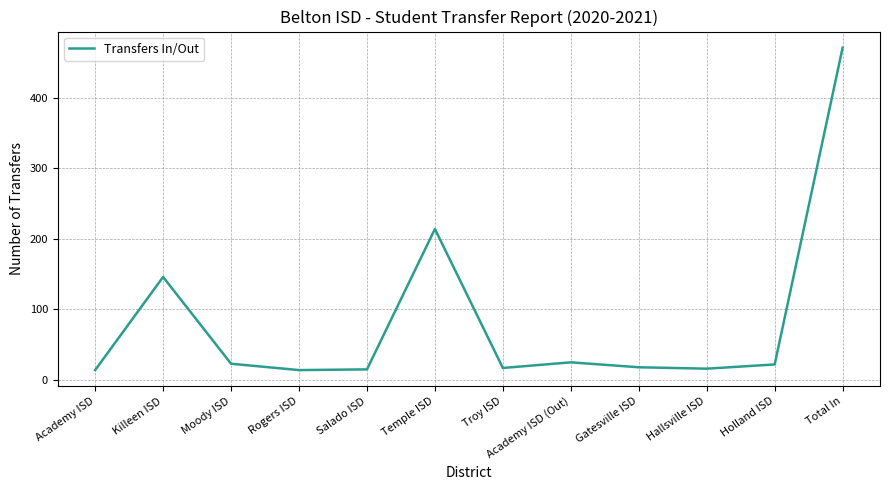

At which category does the chart reach its peak across all series?

Total In